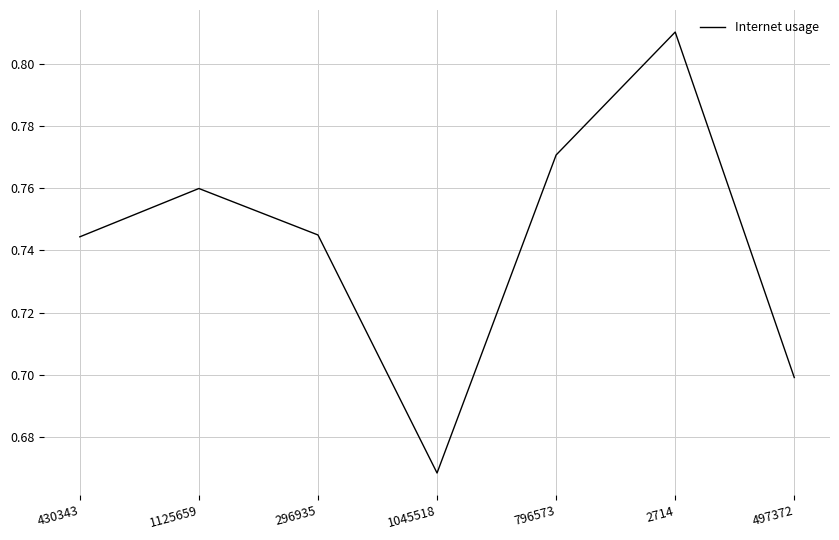

Count the values in the range 0 to 1.

7